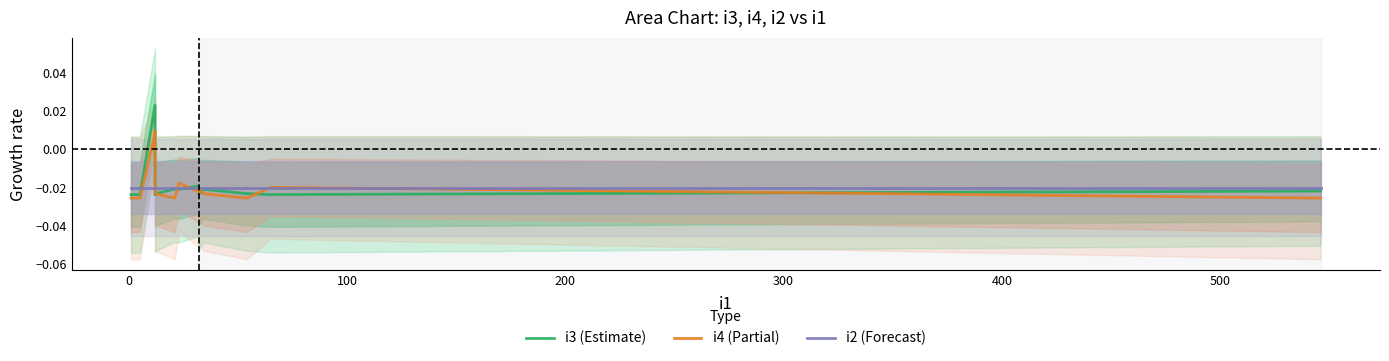

True or false: i3 (Estimate) has a value of -0.0 at 11.

False